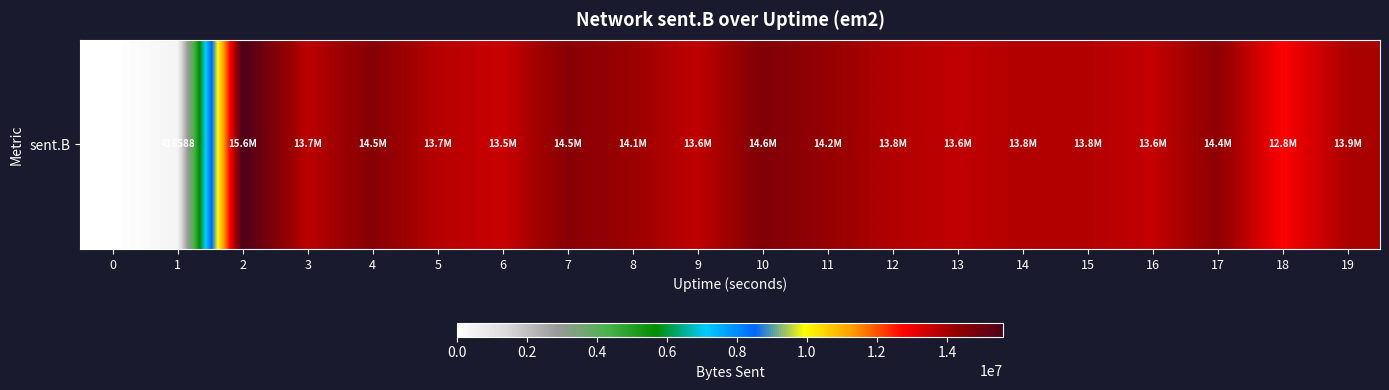

What is the change in value from 2 to 14?

-1784837